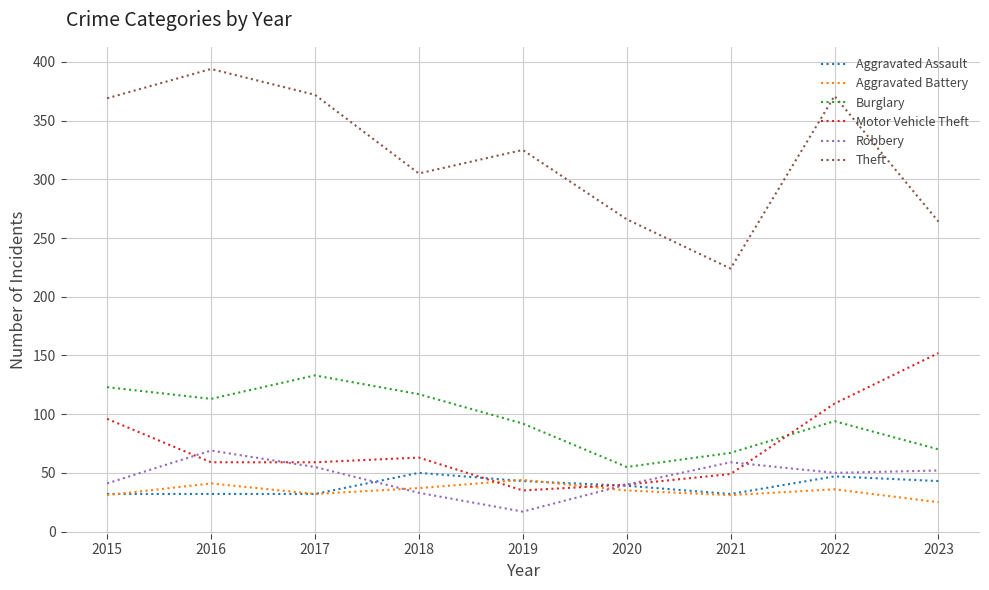

Where is the first local maximum for Motor Vehicle Theft?

2018